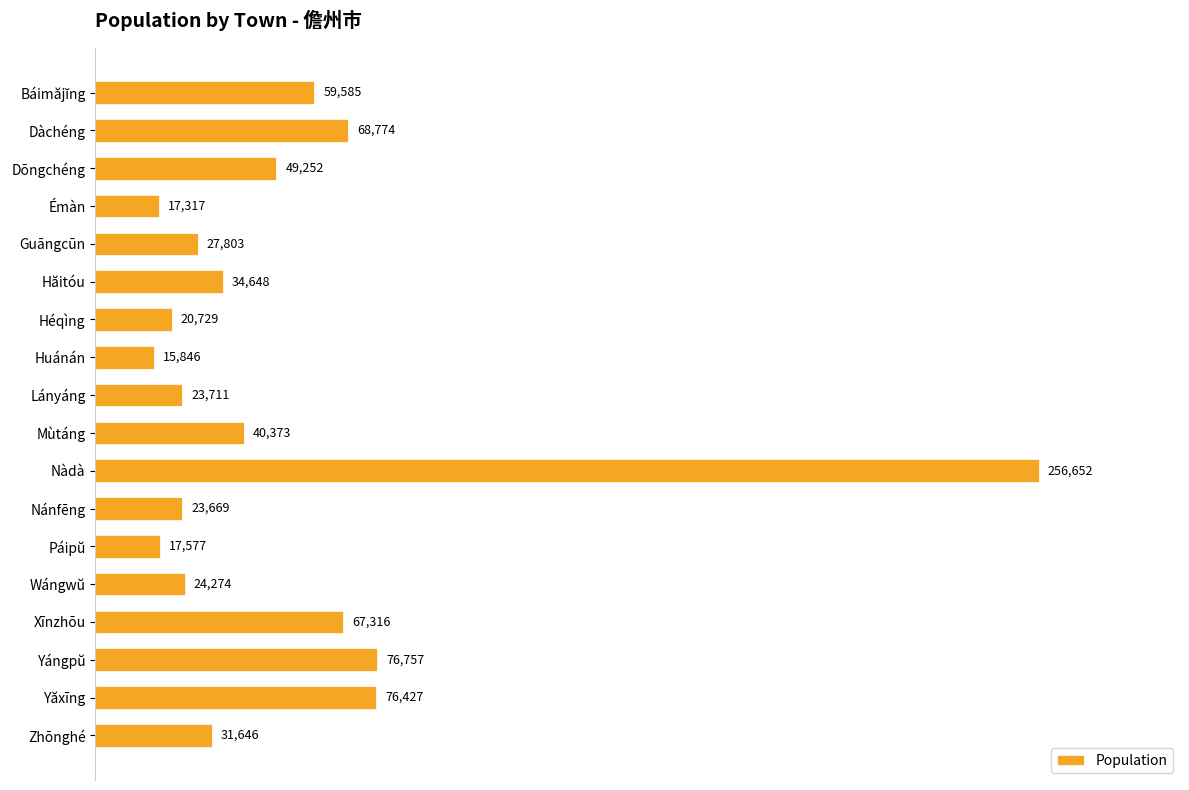

What is the difference between the maximum and minimum values?

240806